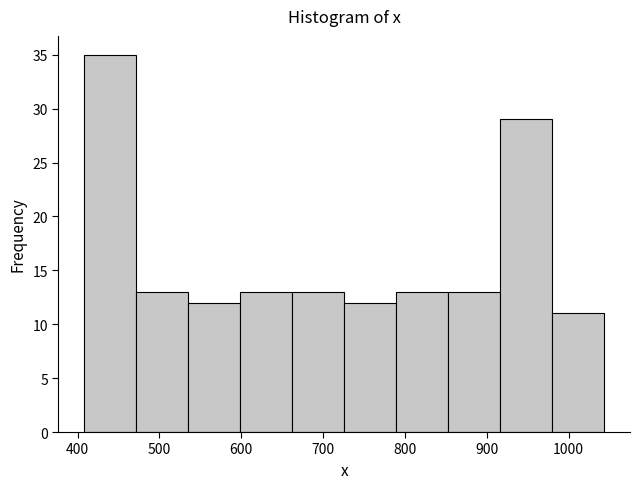

Reading left to right, transcribe this chart: for each bar, give the range it covers on the x-axis and its height. Neither the bar edges nor the heights are printed on the chart, so give them approximately, as read against the axes.

410 to 470: 35
470 to 540: 13
540 to 600: 12
600 to 660: 13
660 to 730: 13
730 to 790: 12
790 to 850: 13
850 to 920: 13
920 to 980: 29
980 to 1040: 11